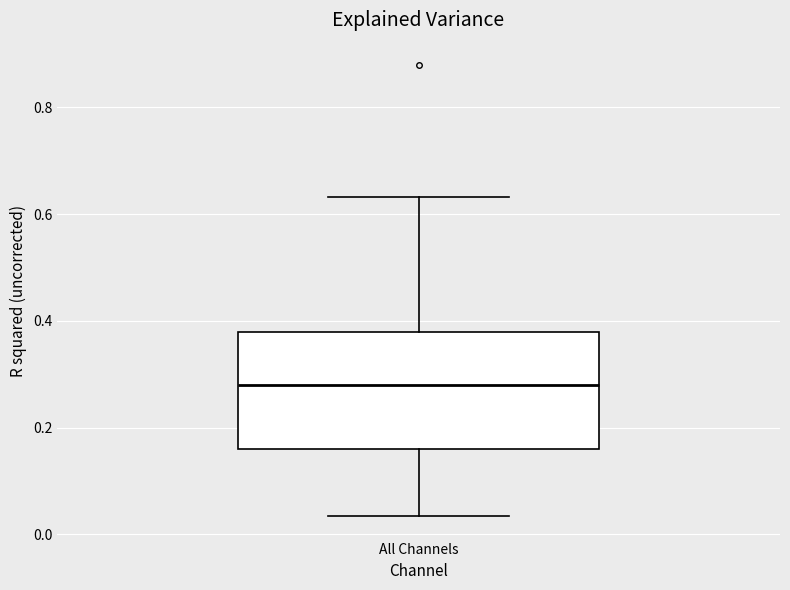

Read this box plot against the y-axis: the position of the median line, the range covered by the box, and the ends of both whiskers. The values are not printed on the chart, so give them approximately, as read against the axis.

median 0.28, box 0.16 to 0.38, whiskers 0.04 to 0.64